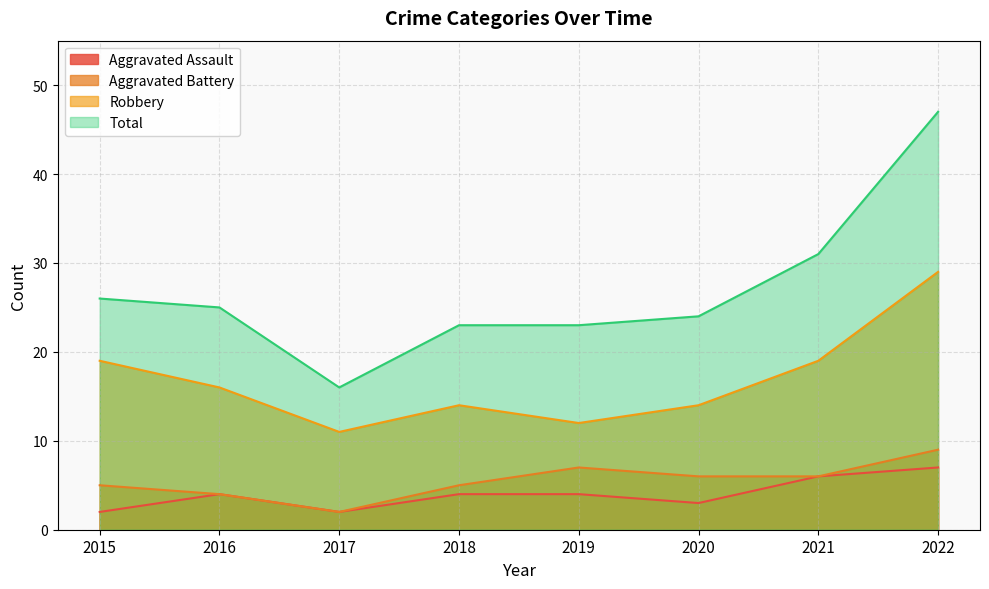

The Aggravated Battery series shows 4 at 2016. True or false?

True